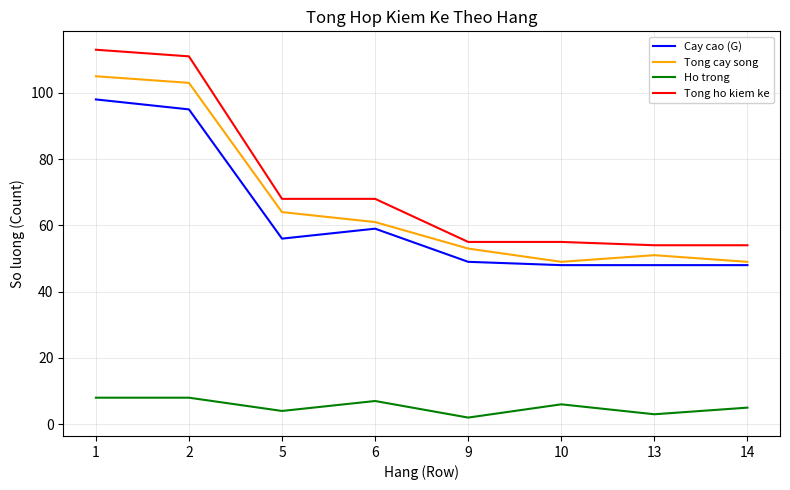

True or false: Tong ho kiem ke and Cay cao (G) cross at least once.

False